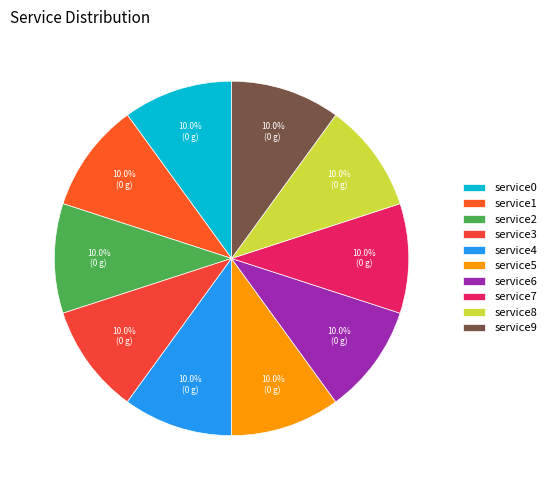

Is service7 the majority of the pie?

No